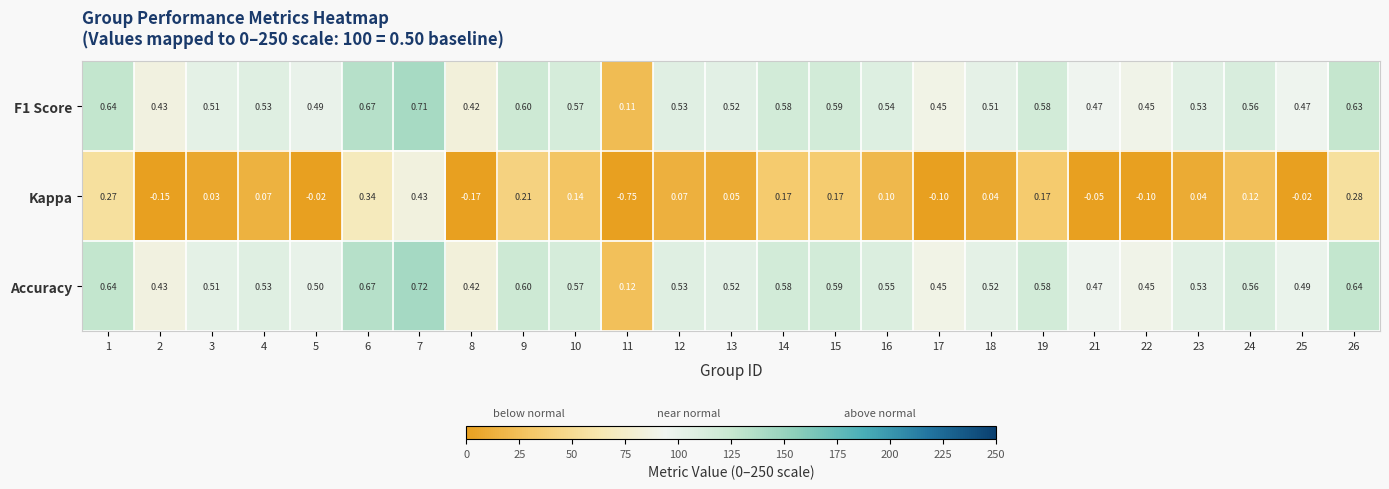

Is the value of Kappa at 3 greater than the value of F1 Score at 17?

No